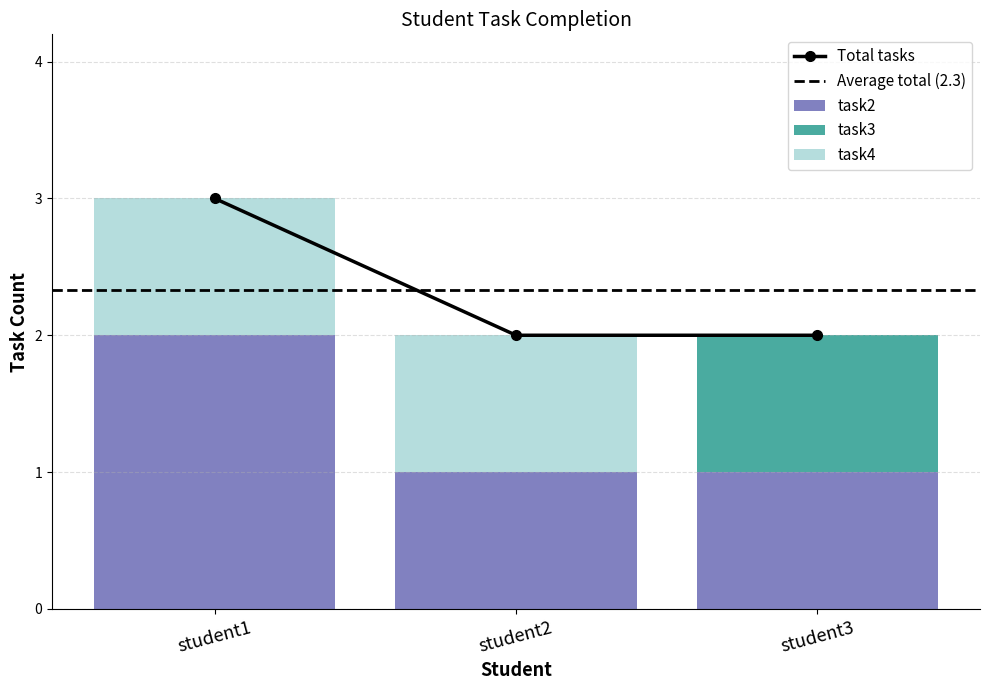

Which category has the highest value in the task2 series?

student1